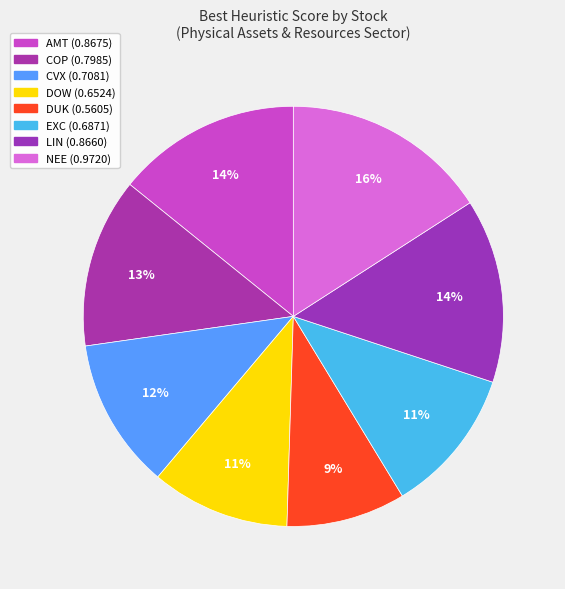

To the nearest percent, what percentage of the pie is NEE?

16%